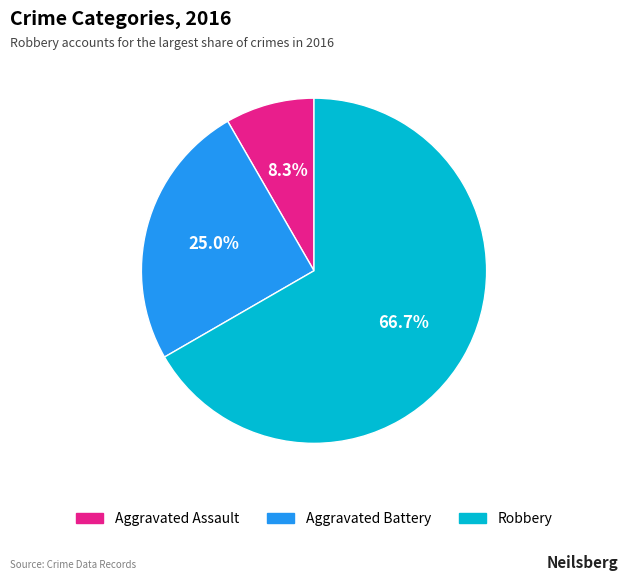

True or false: Aggravated Assault accounts for 2% of the total.

False